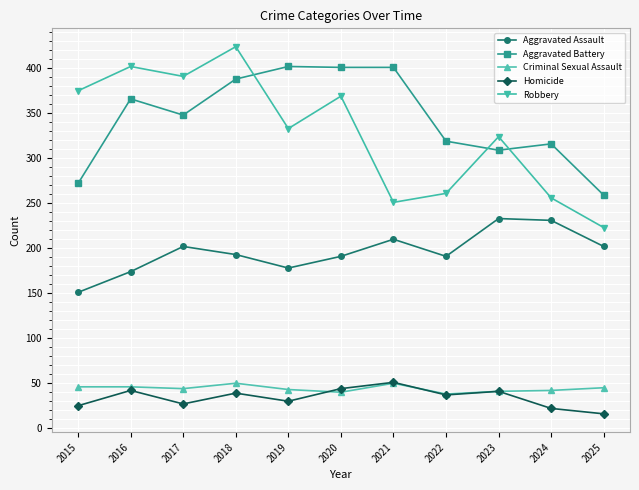

At which category does Robbery reach its first local peak?

2016